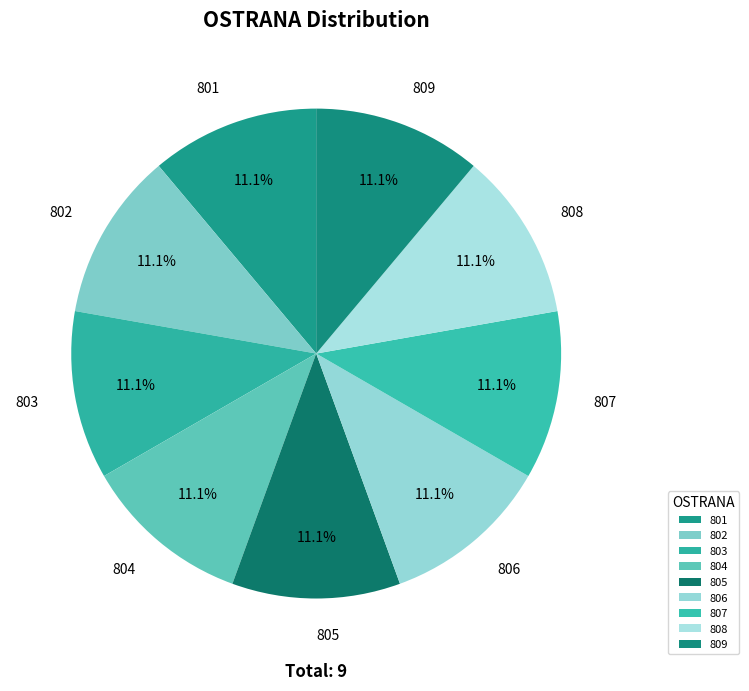

Does any single category account for the majority?

No